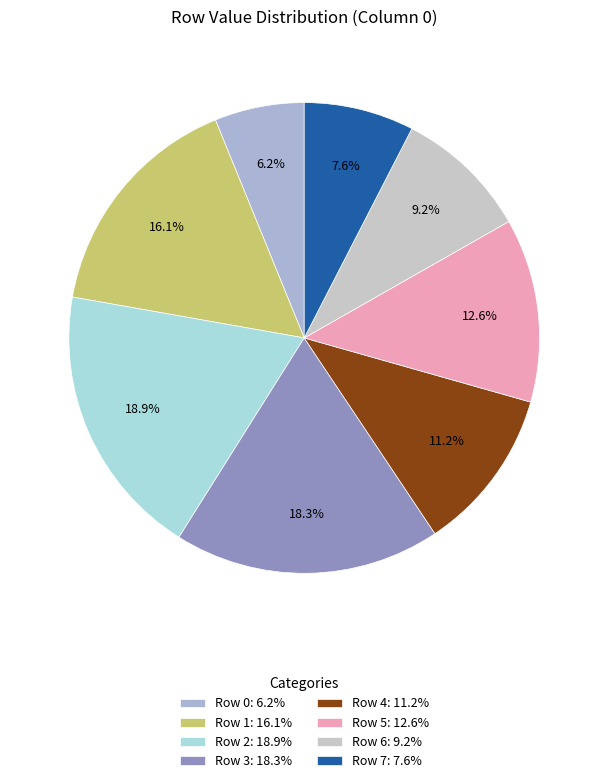

Which category has the biggest portion of the pie?

Row 2